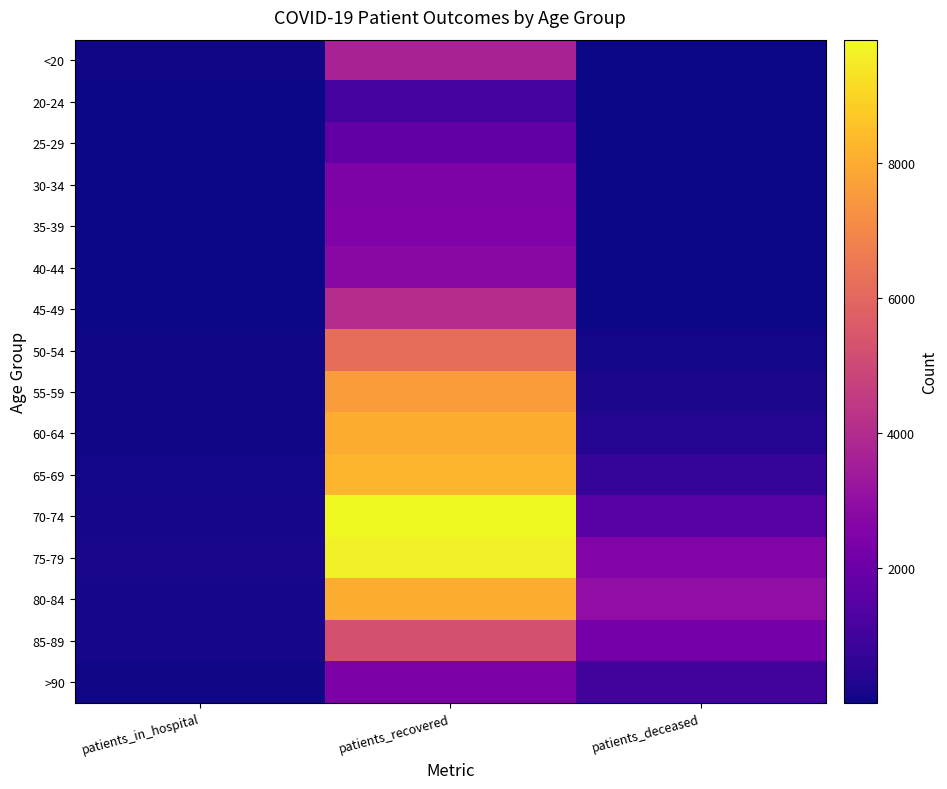

At which category does the chart reach its minimum across all series?

patients_deceased